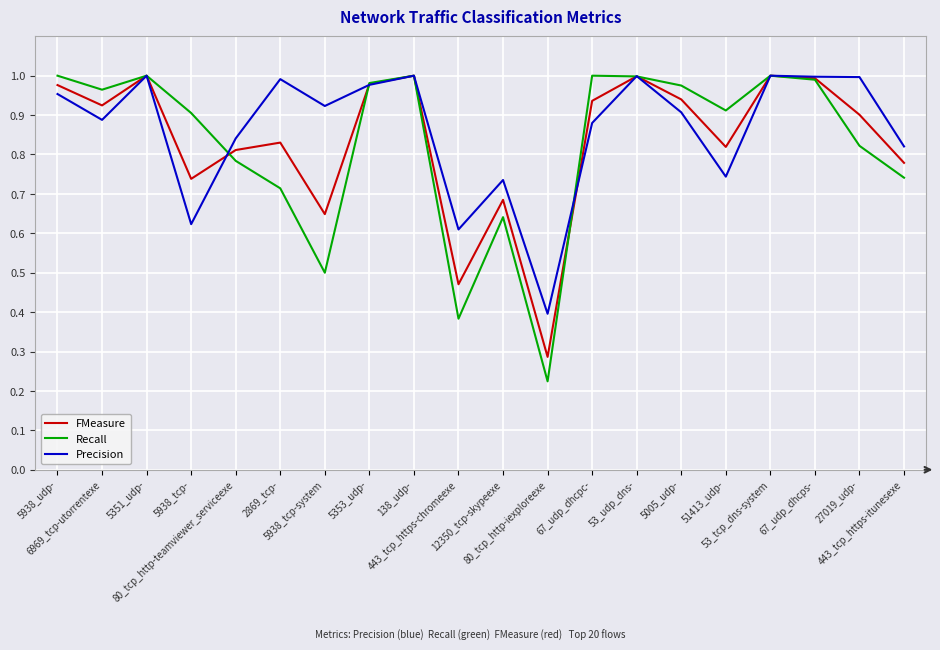

Which series has the widest spread of values?

Recall